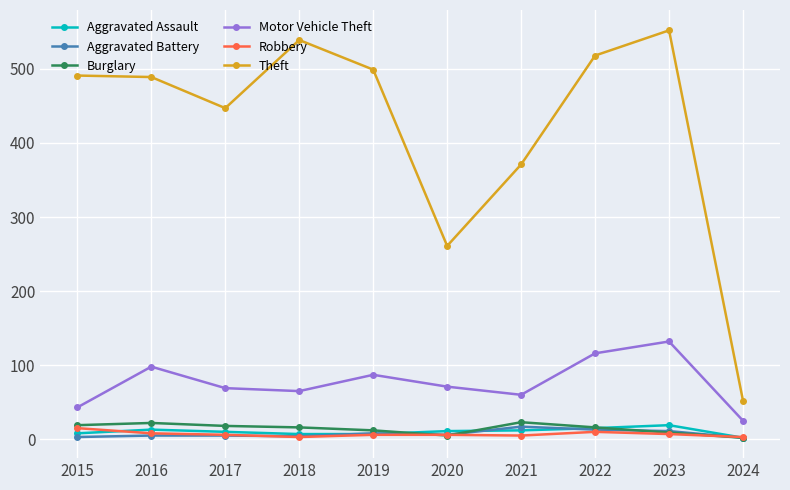

True or false: Aggravated Assault and Motor Vehicle Theft intersect in this chart.

False